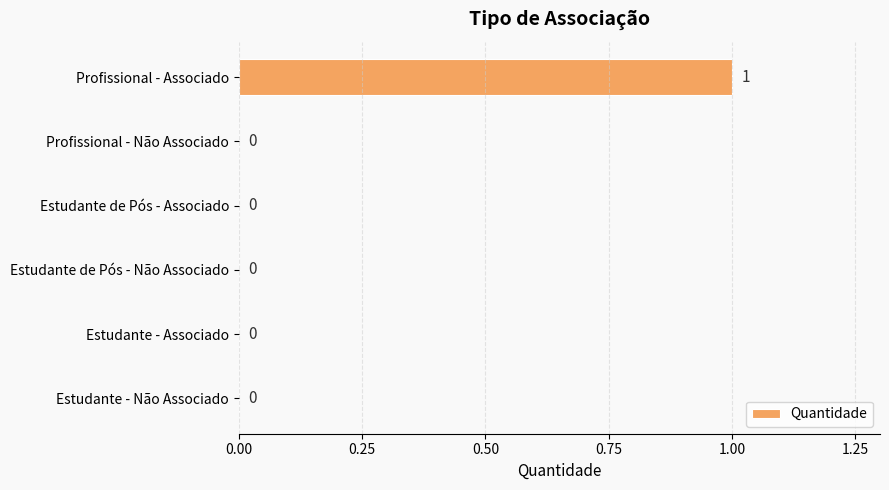

Between Estudante de Pós - Associado and Profissional - Associado, which is larger?

Profissional - Associado